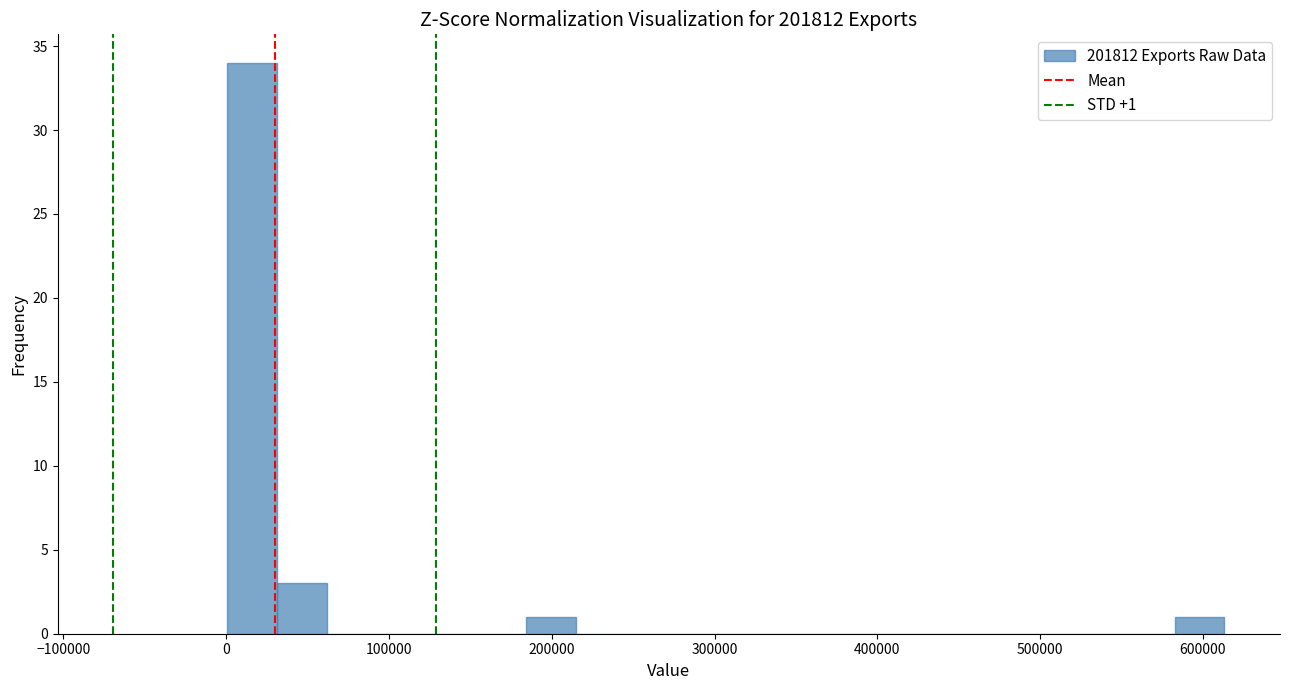

Read against the x-axis, roughly where is the centre of the tallest bar?

20000